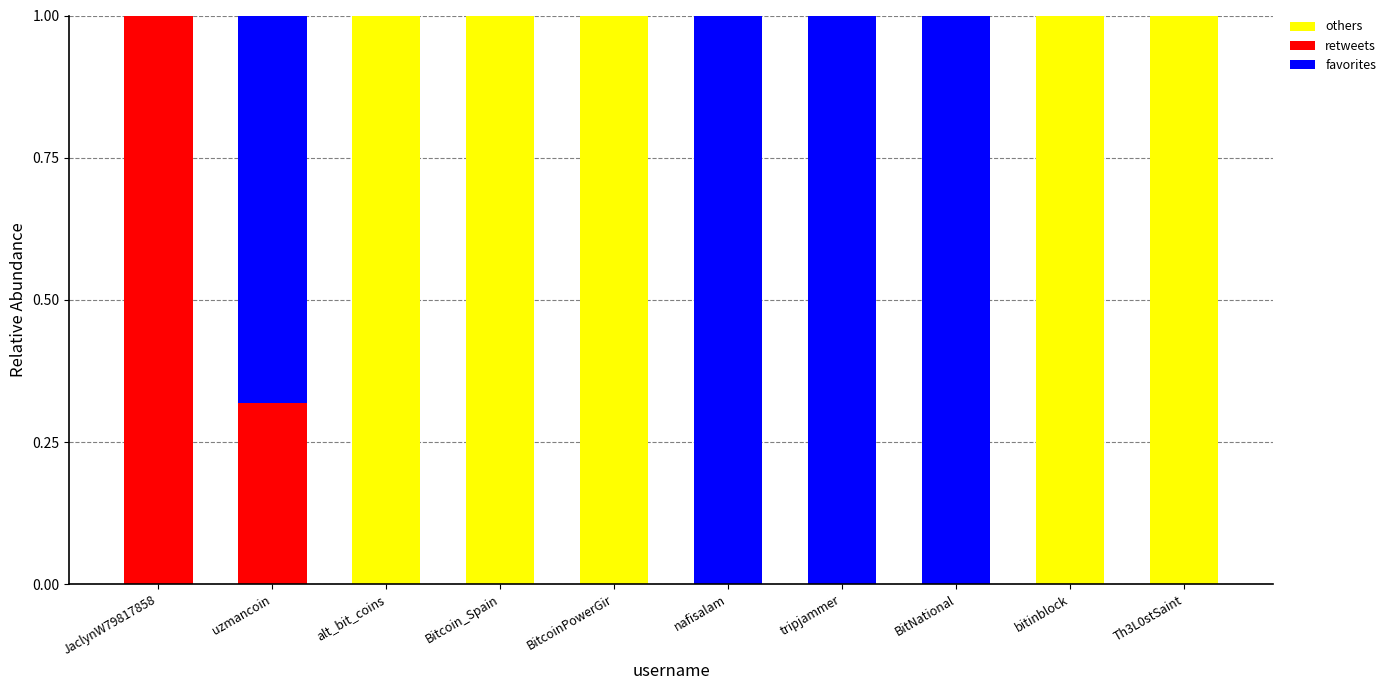

What is the highest value of the others series?

1.0